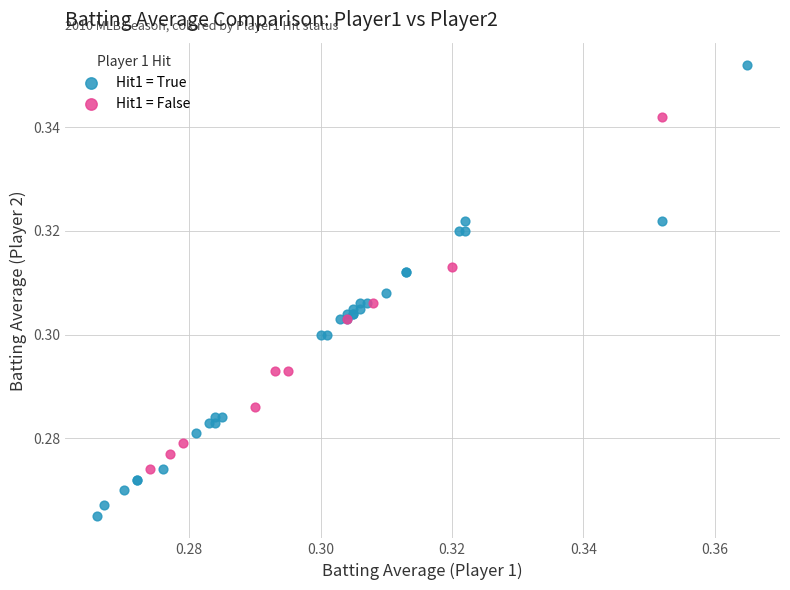

Which series reaches the maximum Y coordinate?

Hit1 = True